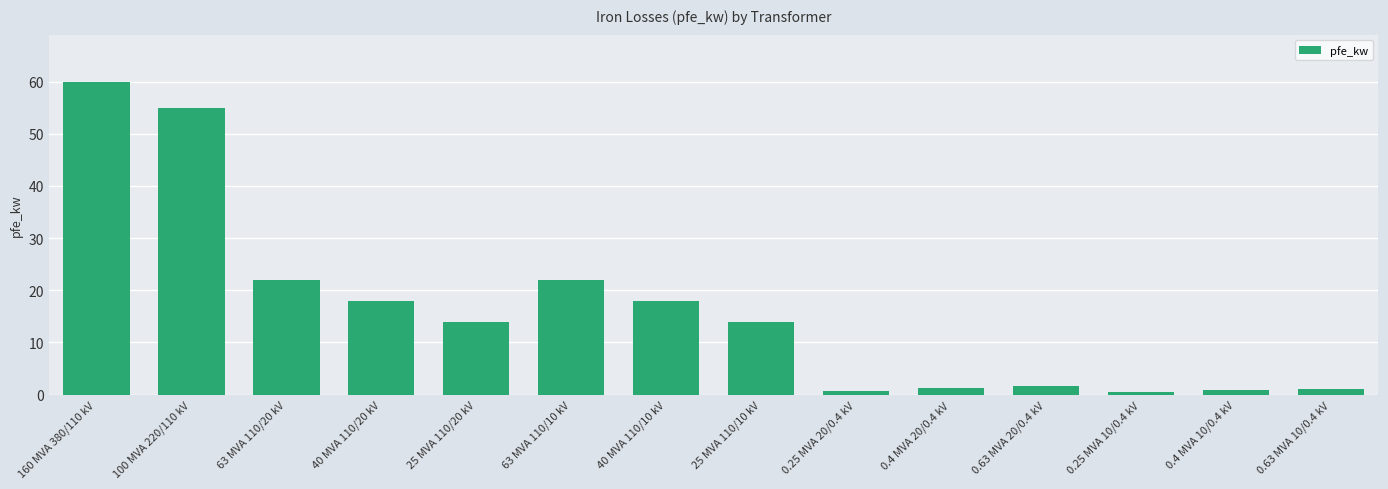

The value at 25 MVA 110/20 kV is 14.0. True or false?

True